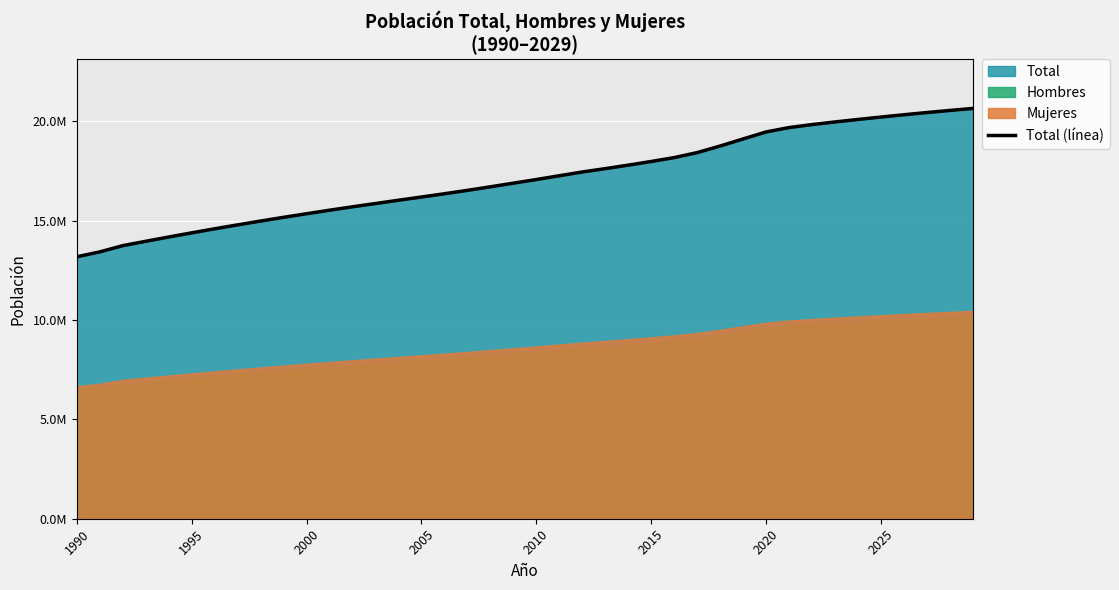

Reading left to right, what are all the values shown in this chart?

13178782	13422010	13737062	13956766	14171821	14381249	14584947	14782706	14974898	15162353	15343326	15520049	15691701	15856977	16022133	16183489	16347890	16517933	16697754	16881078	17063927	17254159	17443491	17611902	17787617	17971423	18167147	18419192	18751405	19107216	19458310	19678363	19828563	19960889	20086377	20206953	20322807	20433791	20539666	20640230